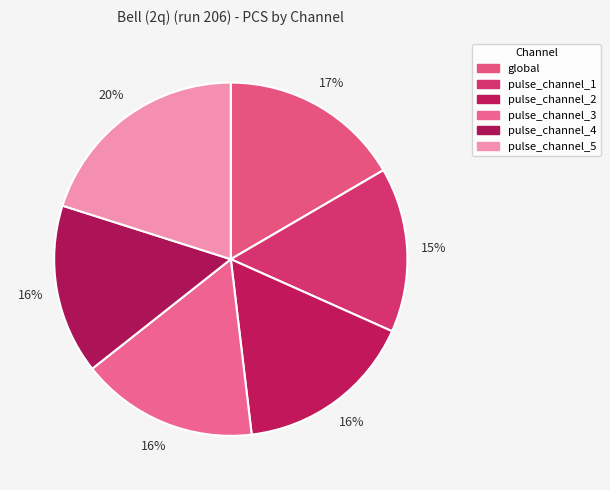

Combined, what portion of the pie is pulse_channel_5 and global?

36.7%